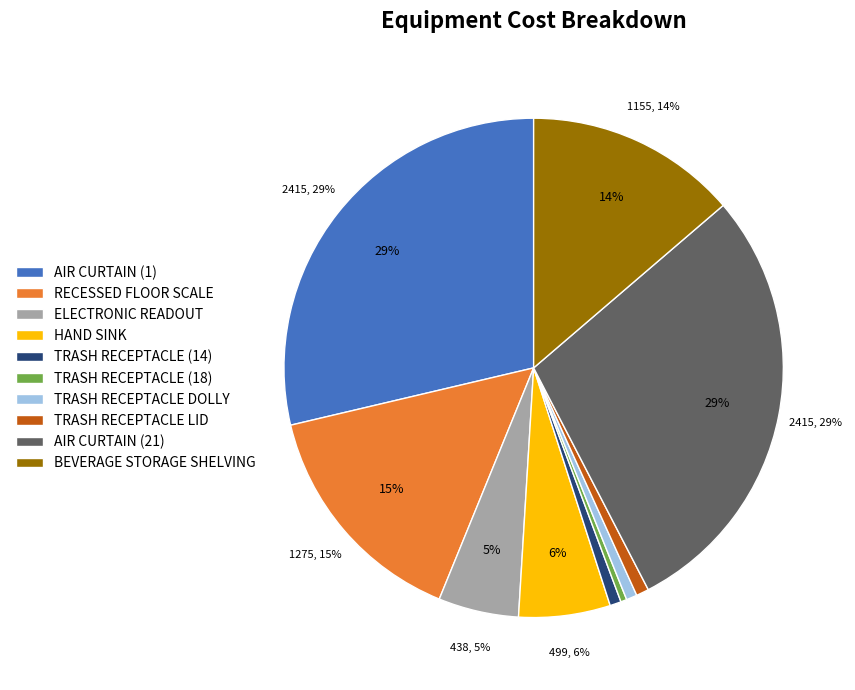

Which slice is the largest?

AIR CURTAIN (1)